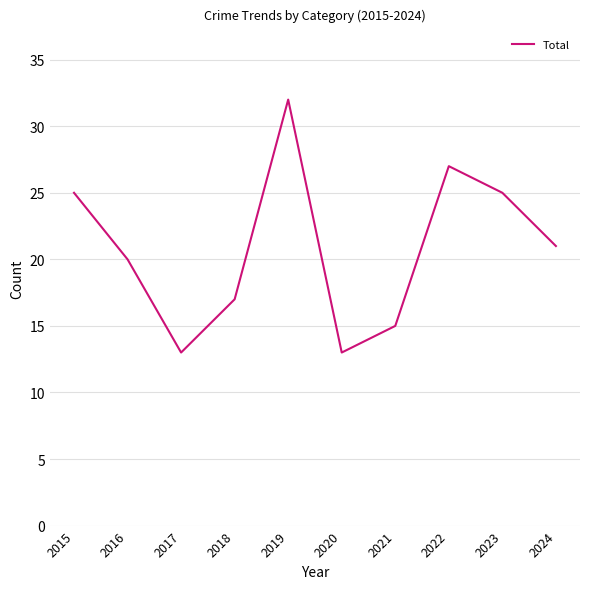

True or false: the data shows 20 at 2016.

True